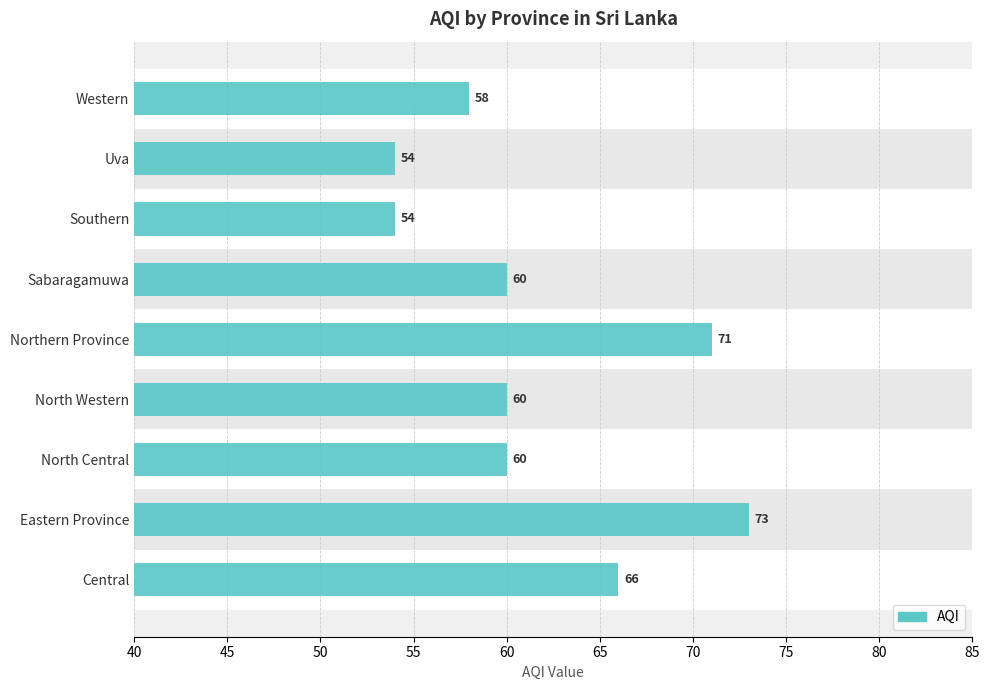

At which category does the chart reach its peak across all series?

Eastern Province